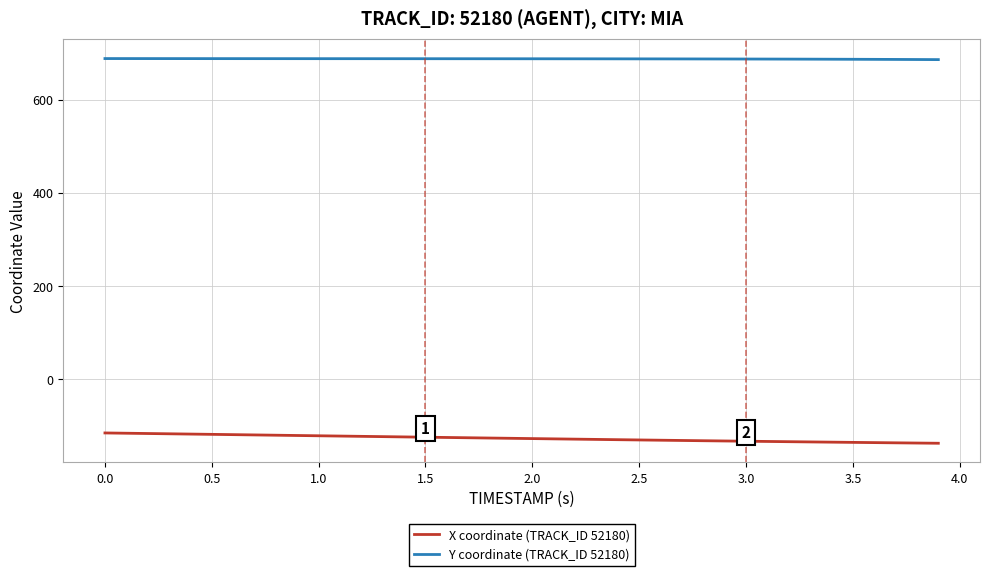

Does the chart have visible grid lines?

Yes